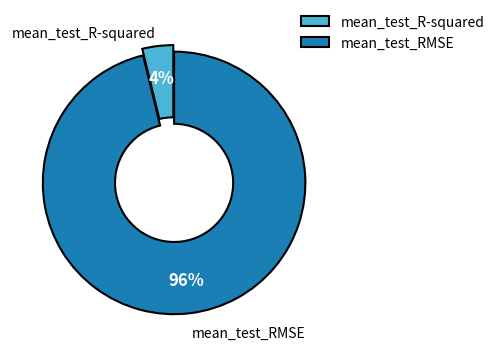

To the nearest percent, what percentage of the pie is mean_test_RMSE?

96%